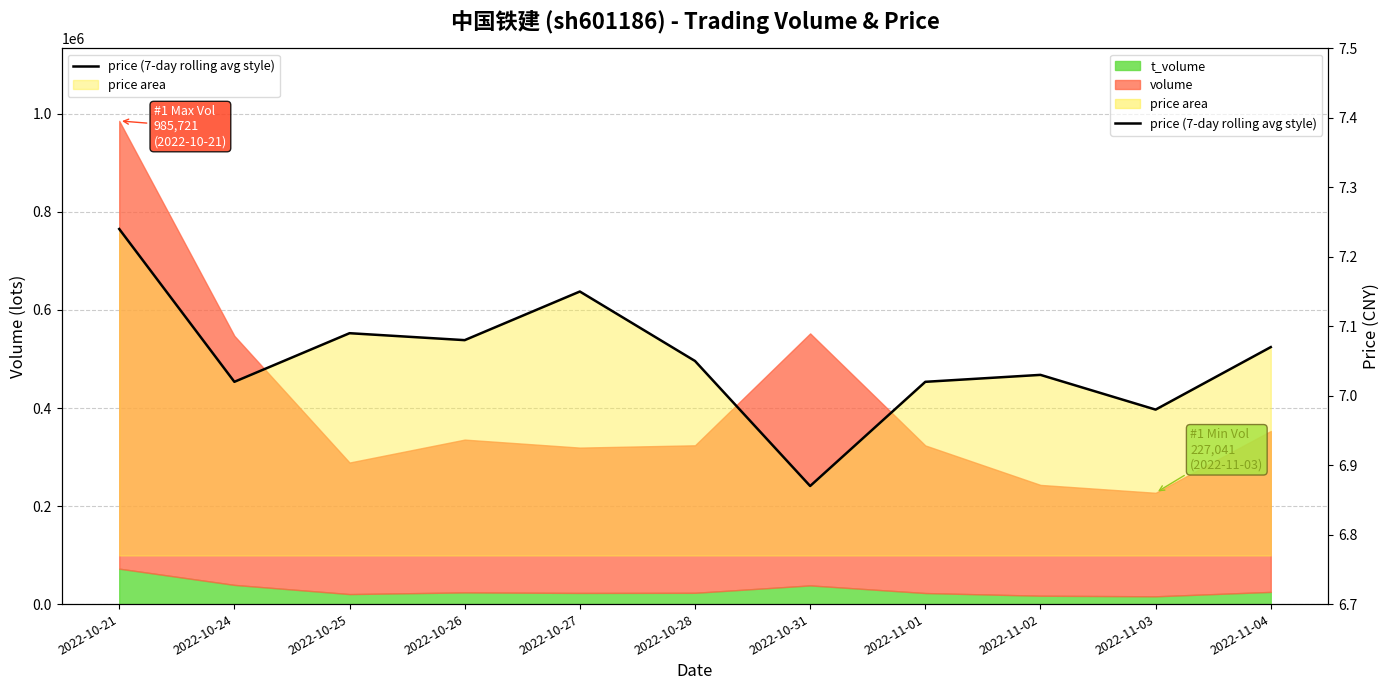

Which label corresponds to the smallest value in the chart?

2022-10-31